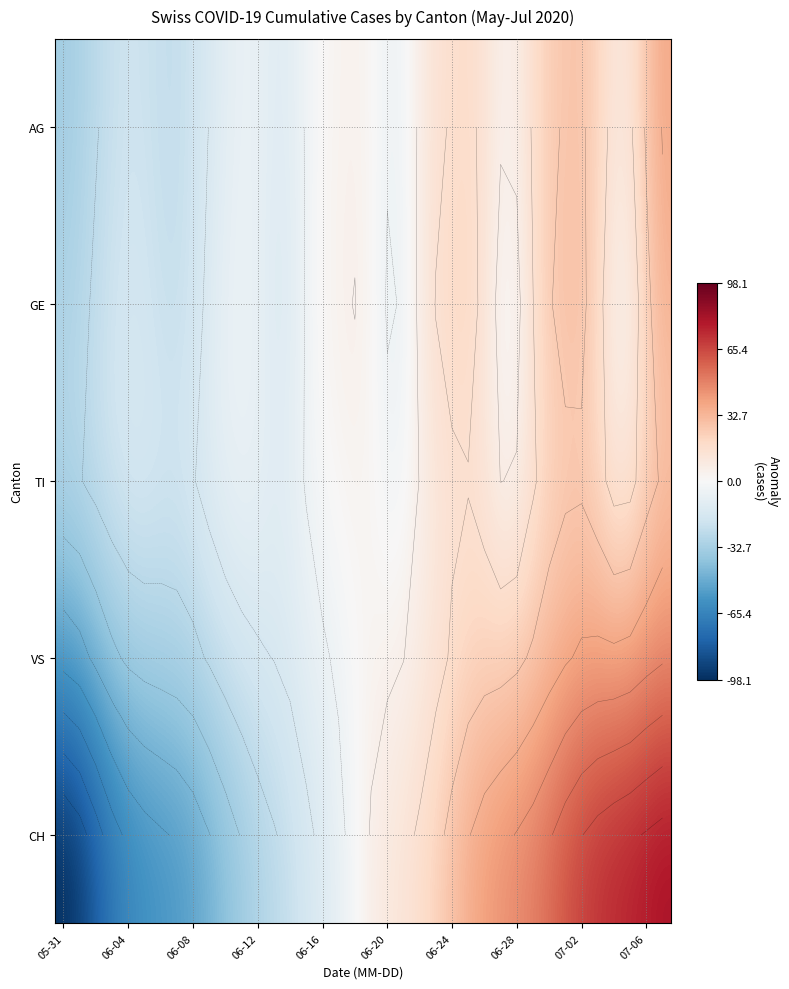

How many negative values does the GE series have?

18